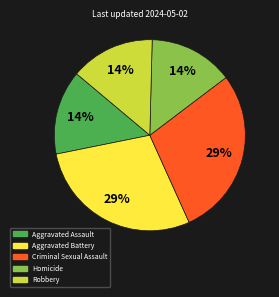

Is there any slice that represents more than half of the pie?

No